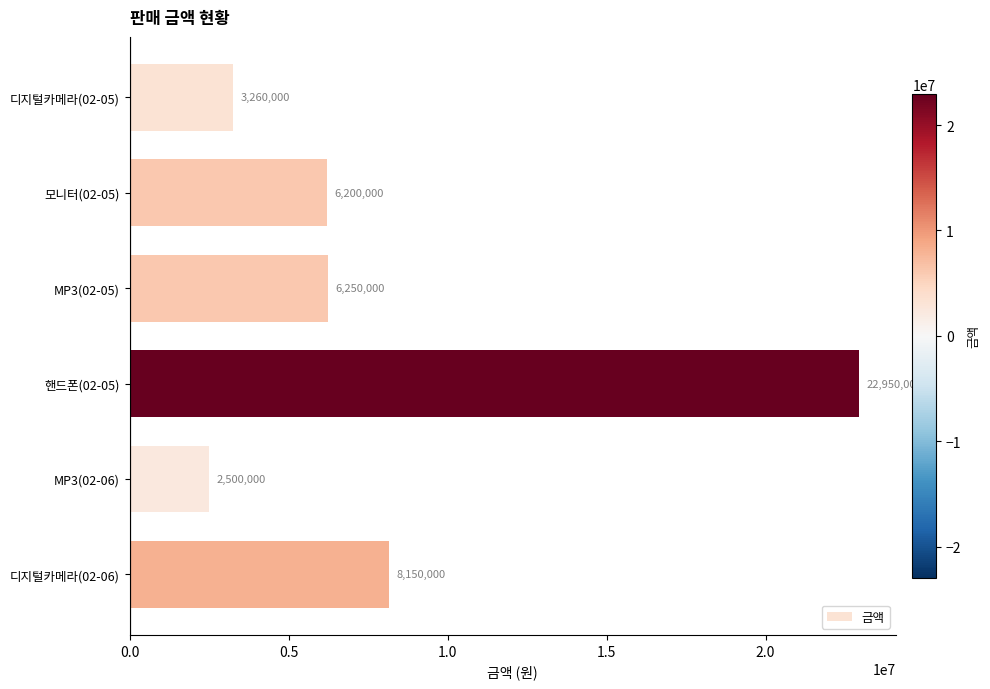

Which label corresponds to the smallest value in the chart?

MP3(02-06)